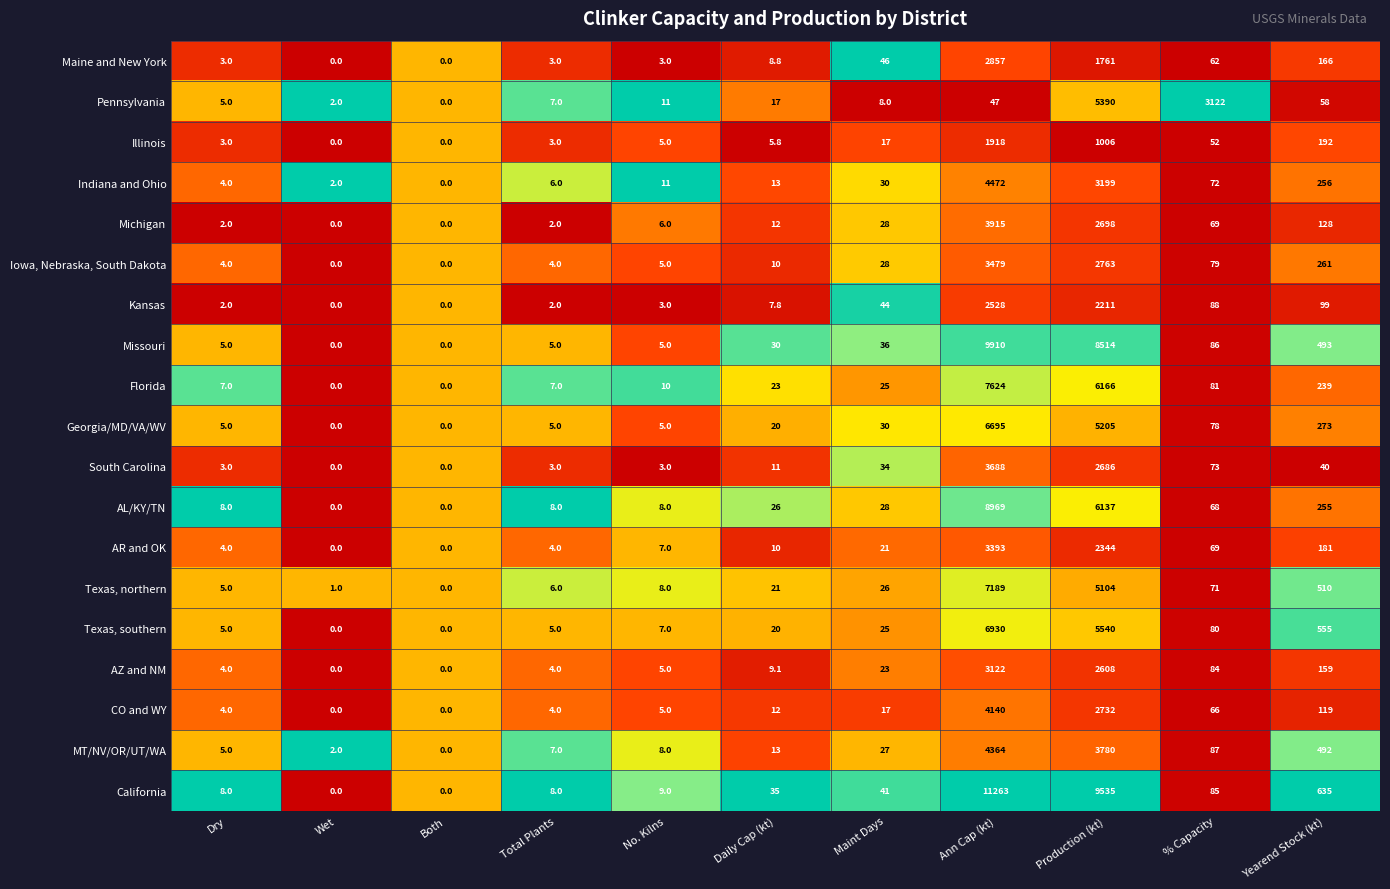

Which series has the largest total across all categories?

California